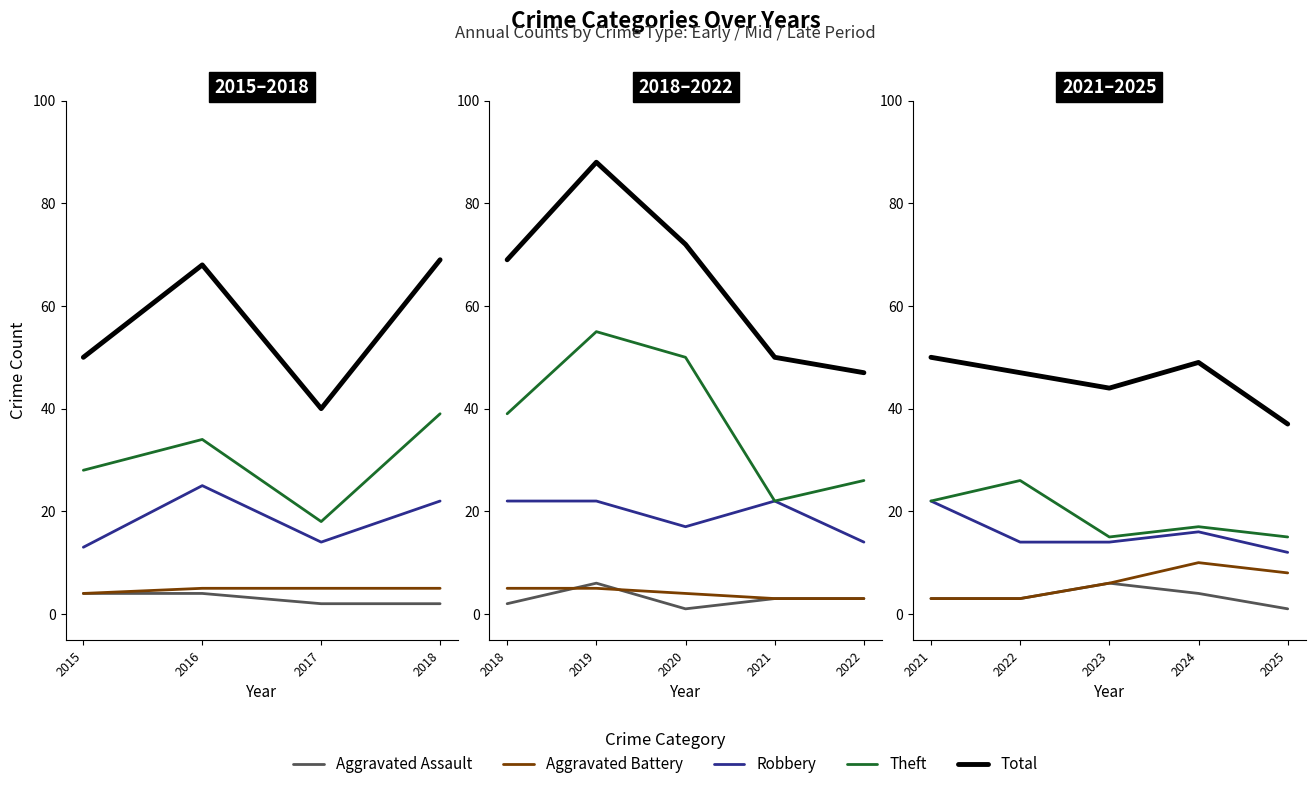

What are all the series names shown in the legend?

Aggravated Assault, Aggravated Battery, Robbery, Theft, Total